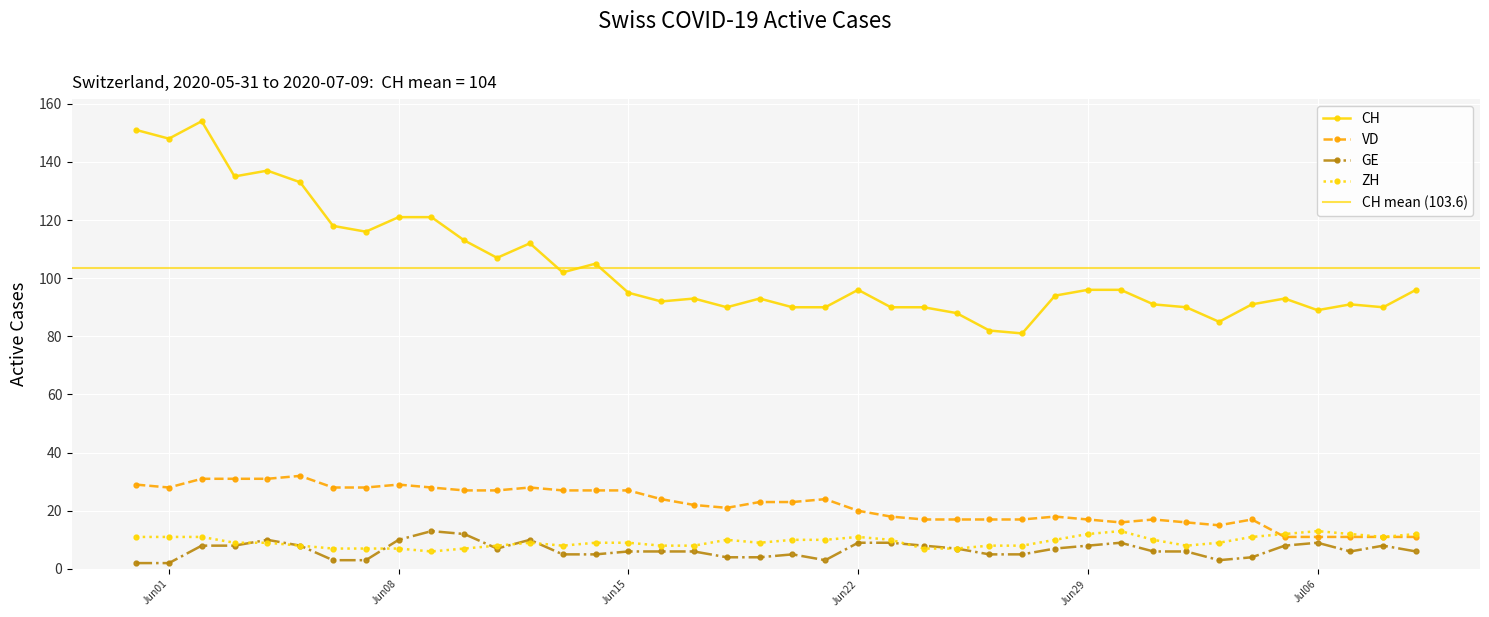

List the series in order of their peak value, lowest first.

GE, ZH, VD, CH